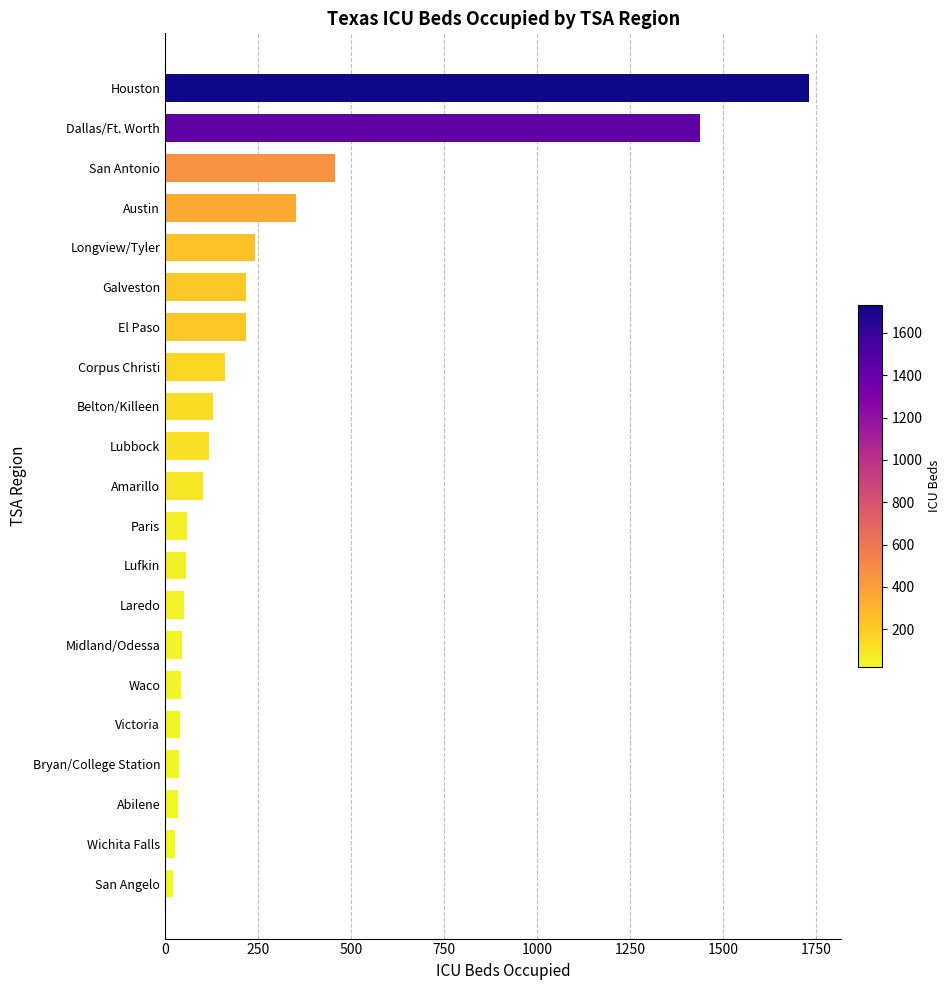

Is it true that the value at Lufkin is 56?

True